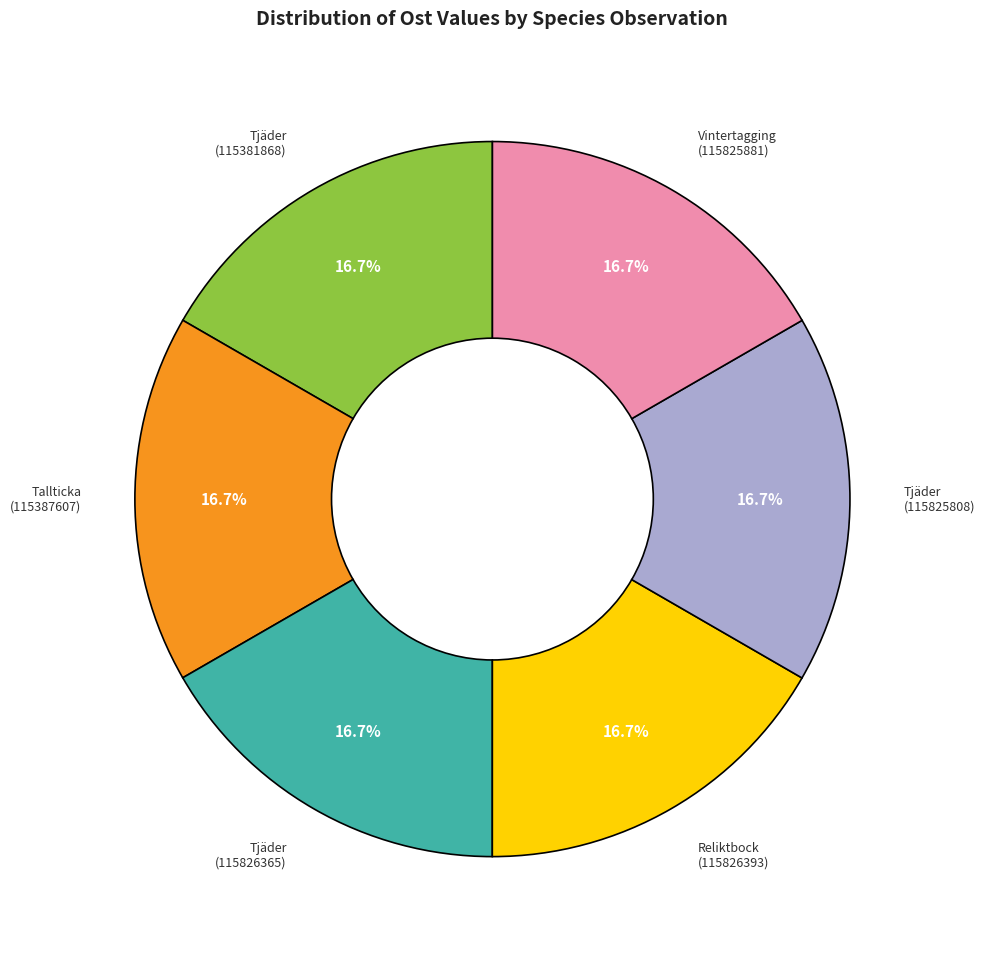

Is there any slice that represents more than half of the pie?

No